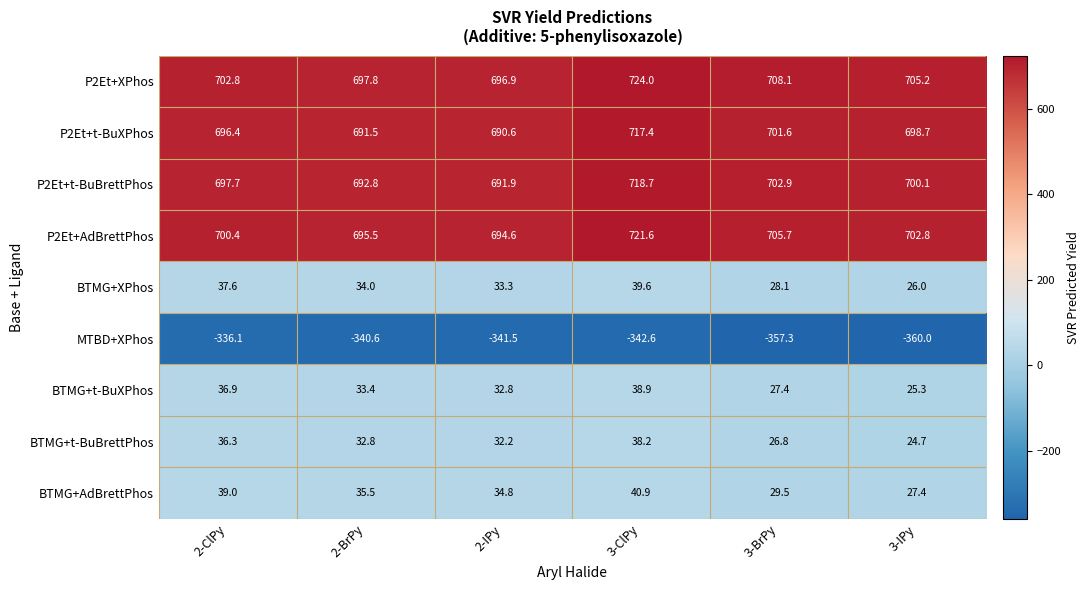

Is it true that BTMG+t-BuXPhos equals 38.9 at 3-ClPy?

True